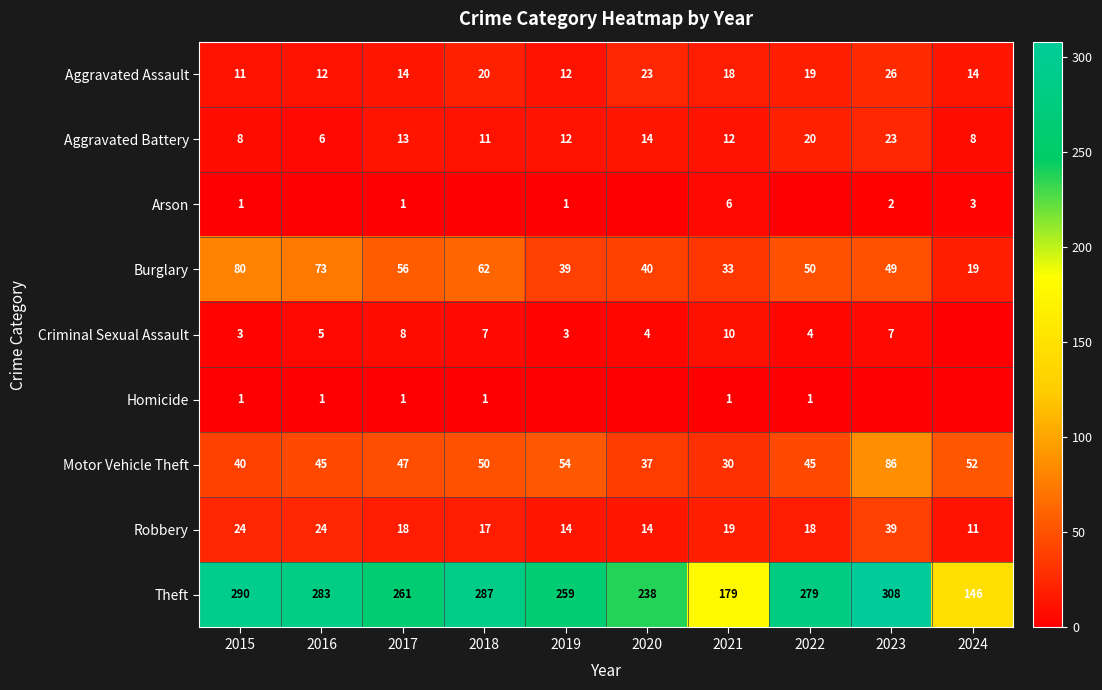

Rank the categories by Arson value from highest to lowest.

2021, 2024, 2023, 2015, 2017, 2019, 2016, 2018, 2020, 2022